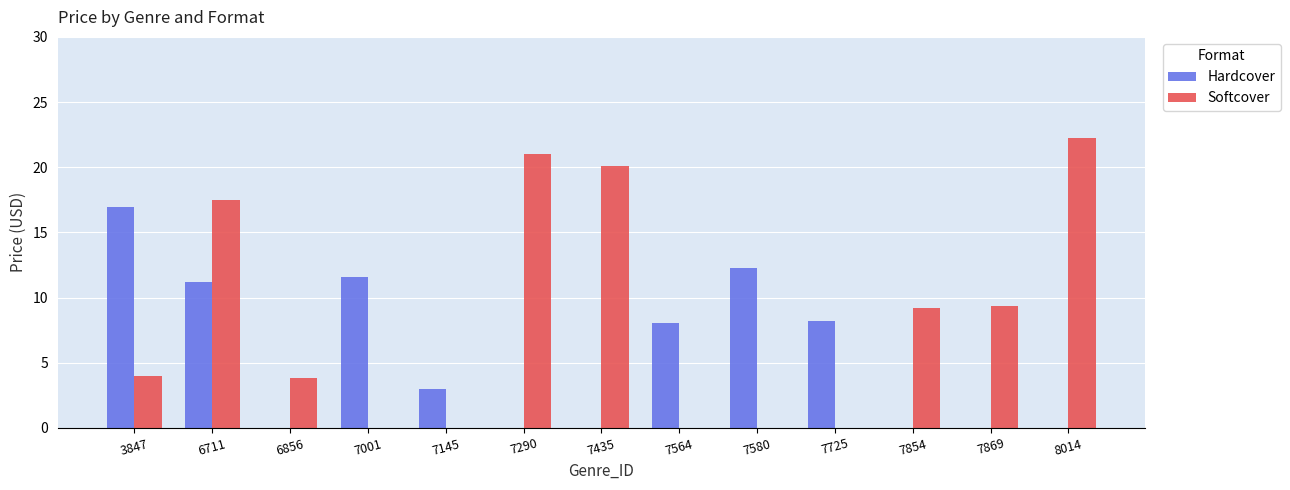

The Softcover series shows -13.8 at 7145. True or false?

False